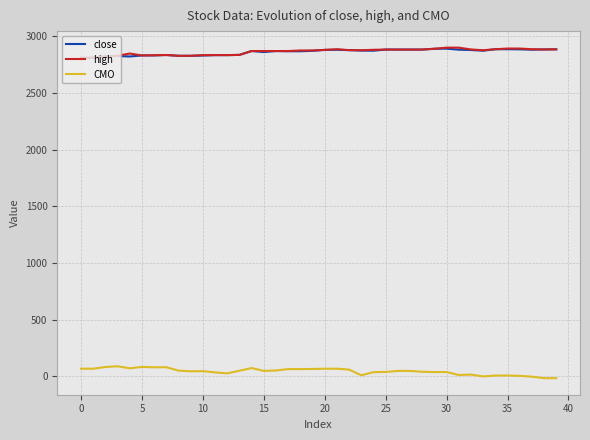

What is the maximum value for CMO?

89.5